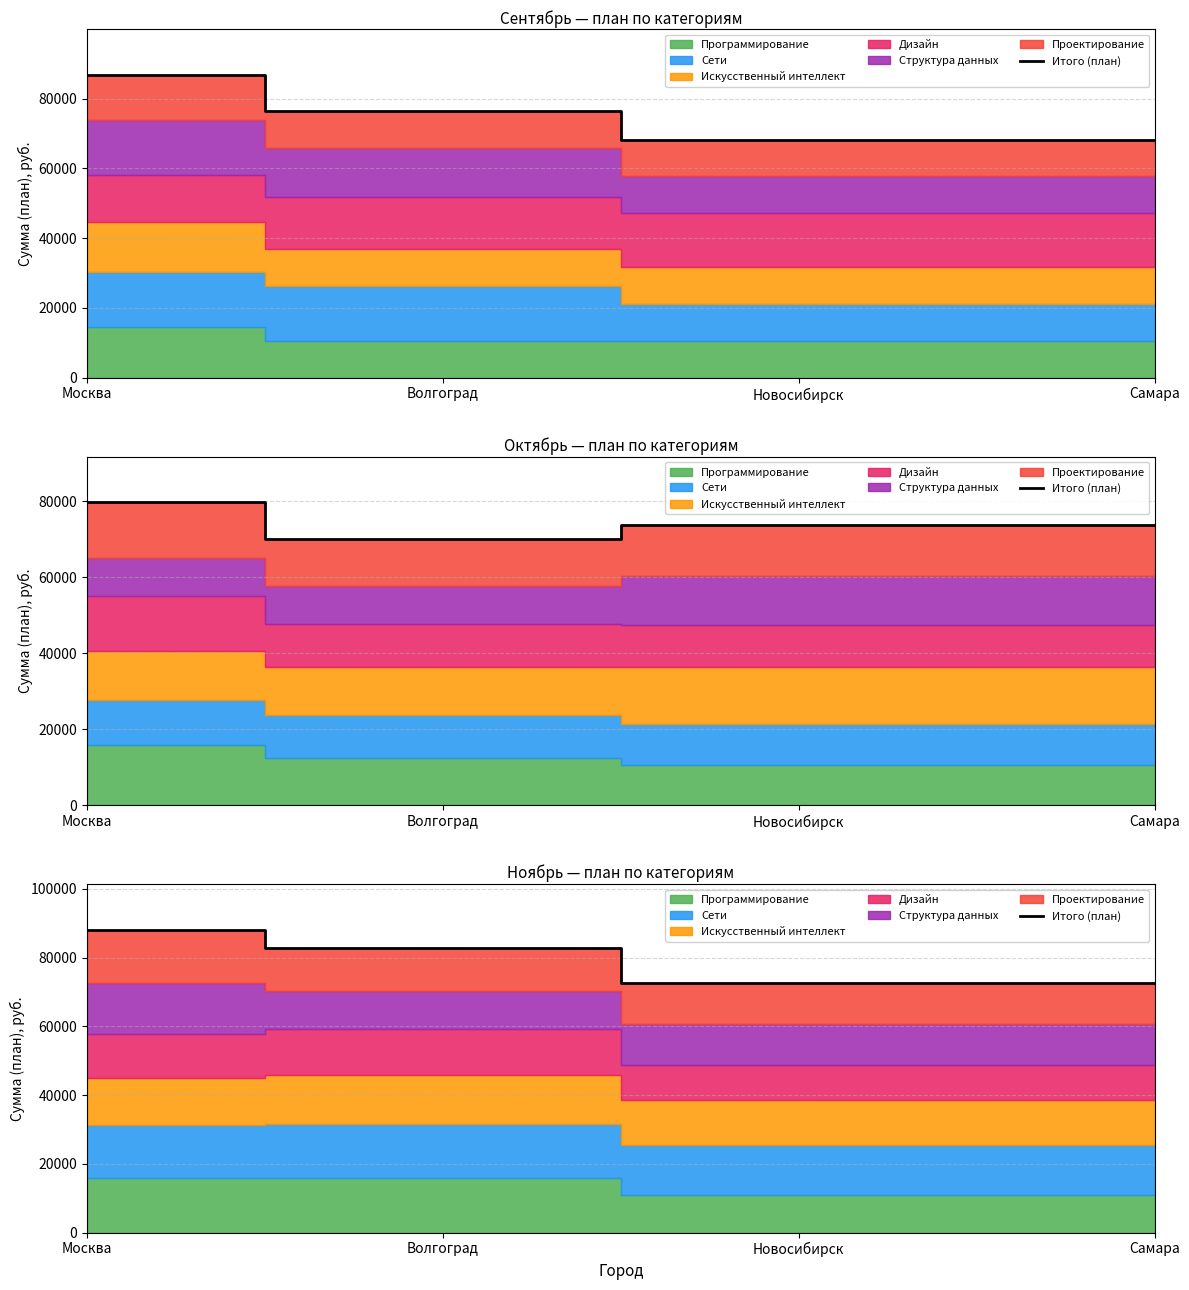

What is the change in value from Москва to Новосибирск?

-15615